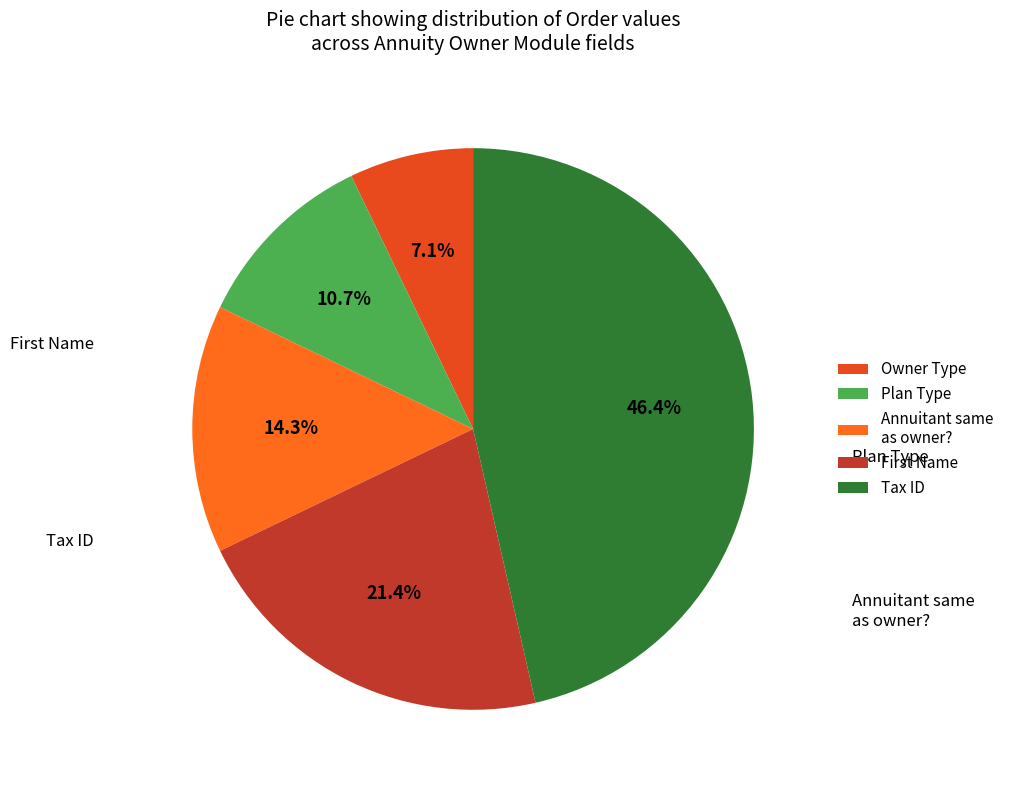

The Plan Type slice represents 20% of the pie. True or false?

False